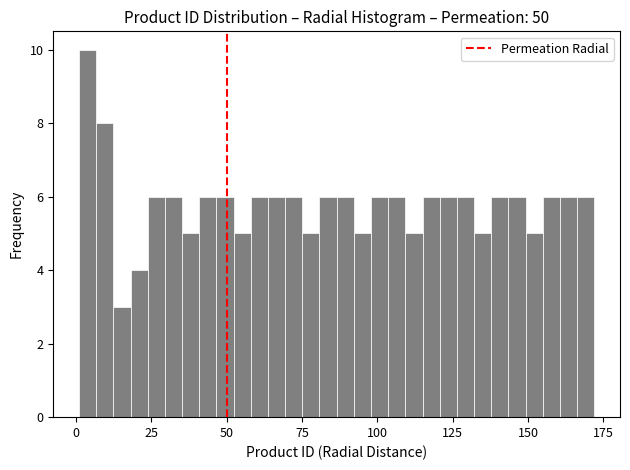

Read against the x-axis, roughly where is the centre of the tallest bar?

5